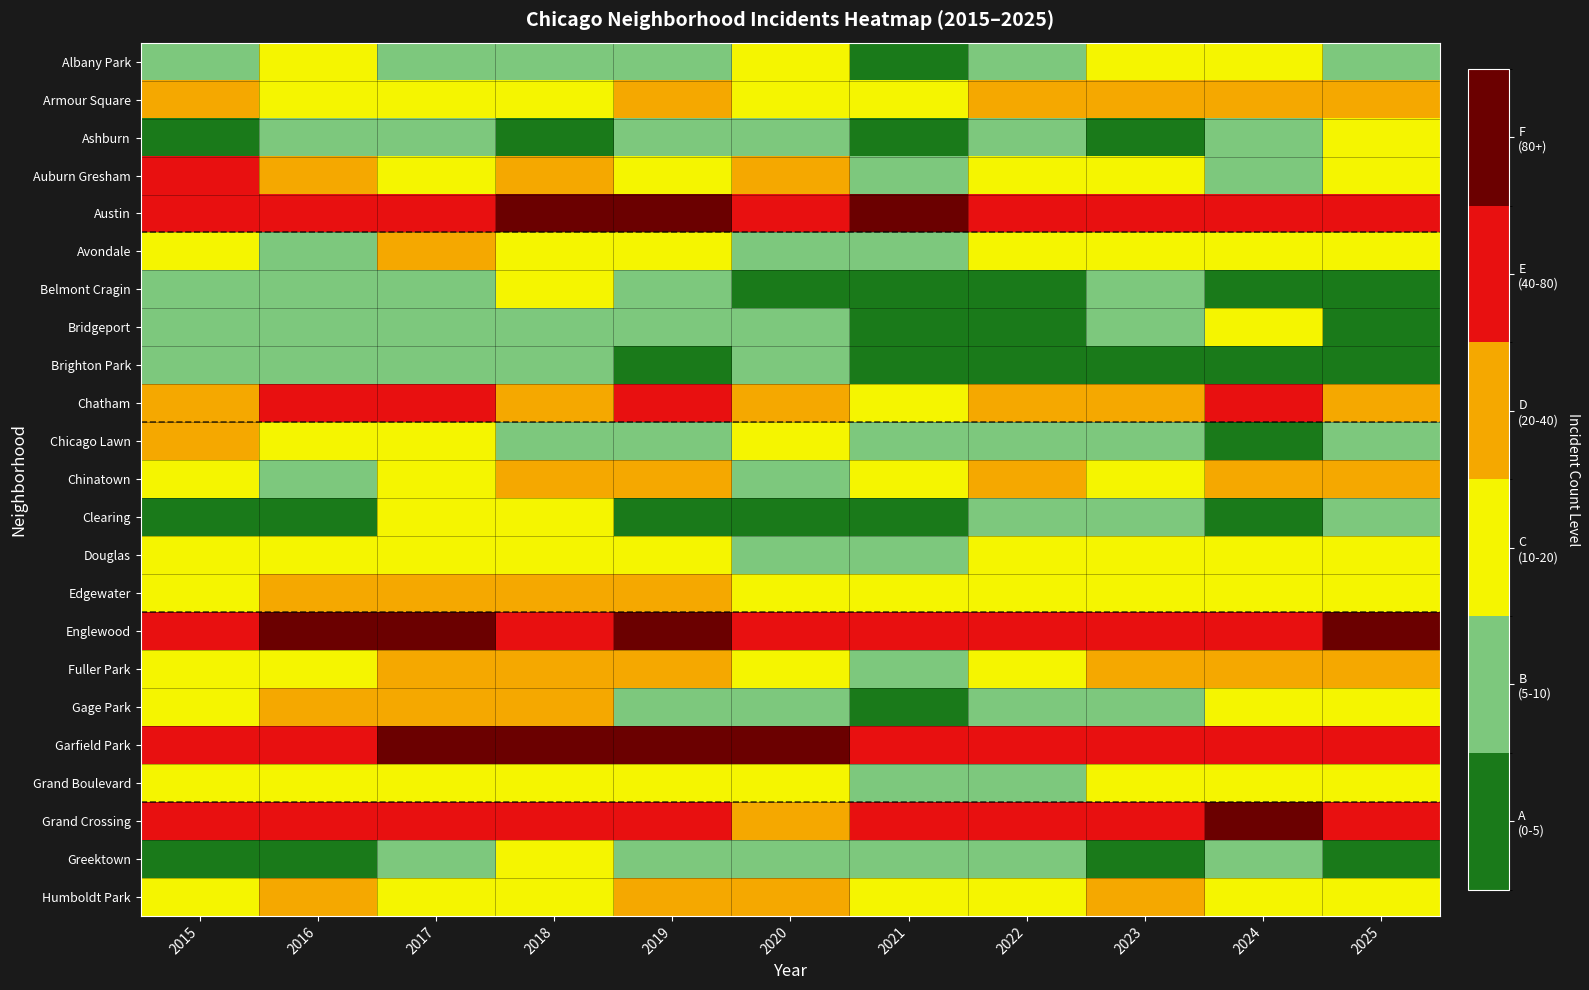

Which series has the largest total across all categories?

Garfield Park